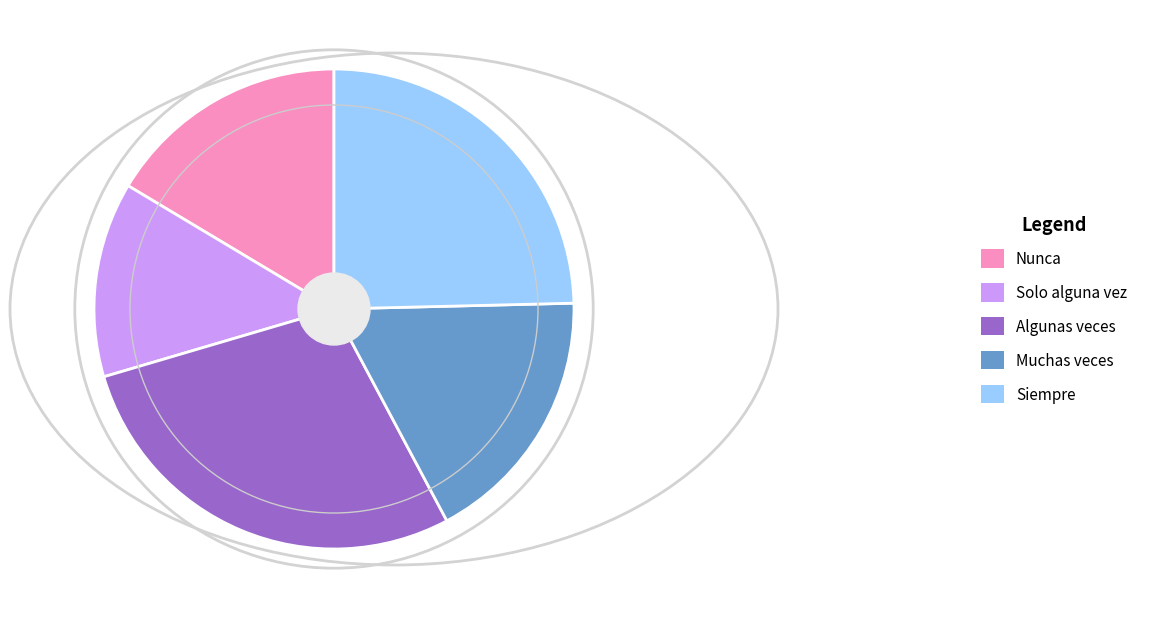

Do Nunca and Algunas veces together represent more than half of the pie?

No